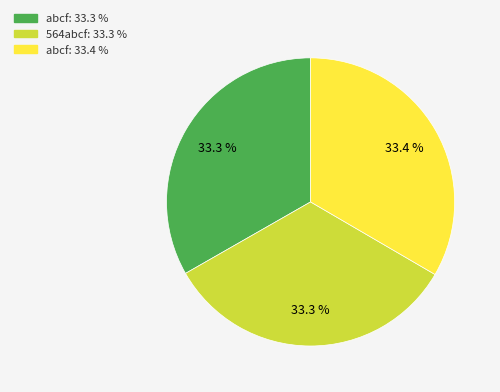

Does any single category account for the majority?

No